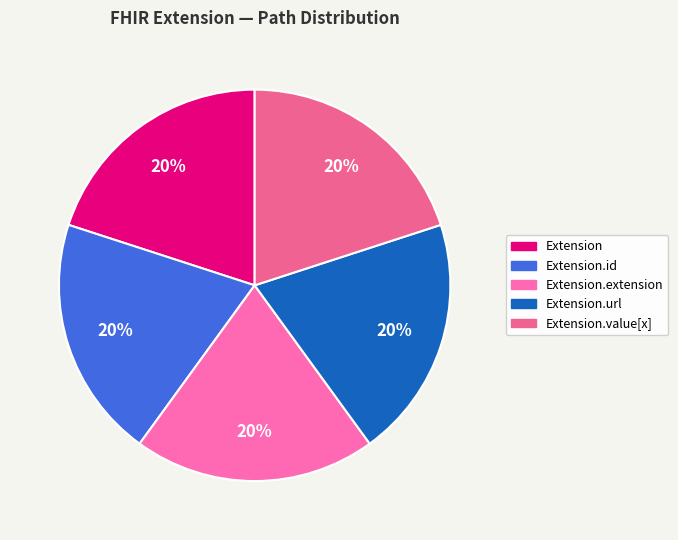

How many slices are in this pie chart?

5